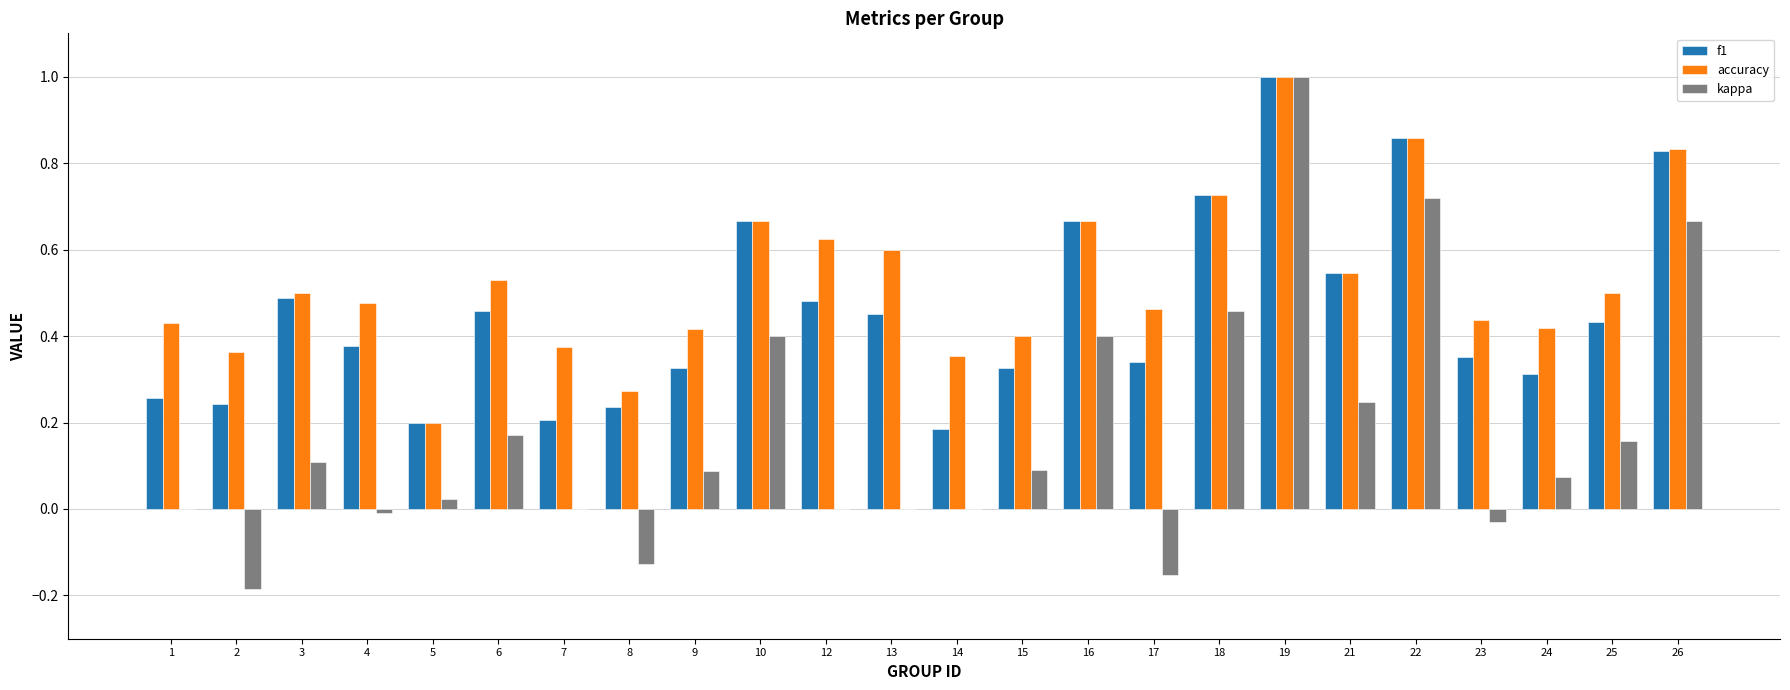

The accuracy series shows 0.5 at 6. True or false?

True